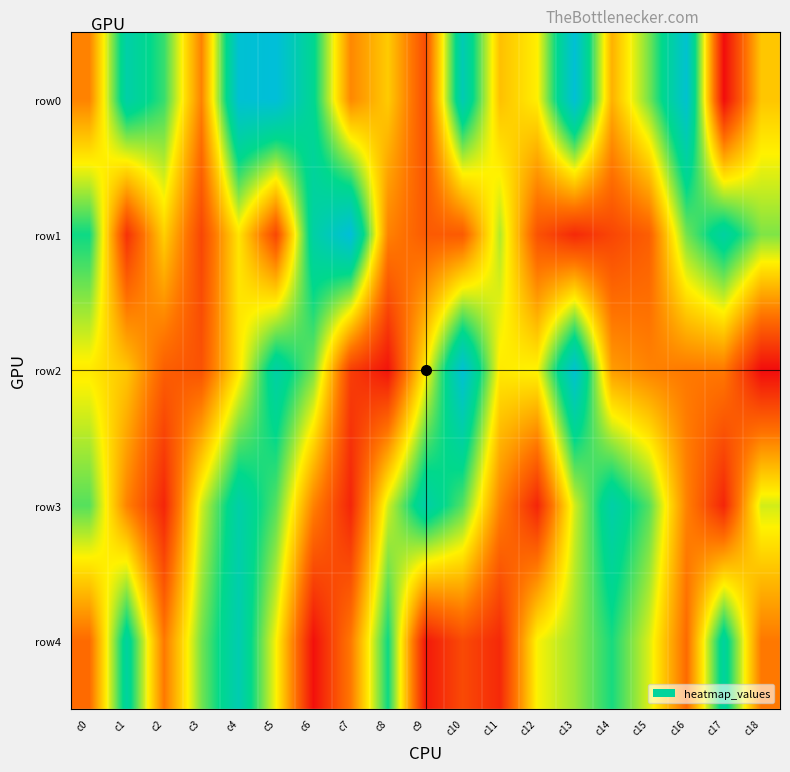

Reading left to right, what are all the values shown in this chart?

row0: c0=30	c1=85	c2=71	c3=30	c4=99	c5=101	c6=78	c7=31	c8=44	c9=18	c10=89	c11=42	c12=51	c13=100	c14=39	c15=65	c16=98	c17=2	c18=43
row1: c0=75	c1=11	c2=45	c3=16	c4=49	c5=16	c6=84	c7=101	c8=30	c9=21	c10=21	c11=59	c12=19	c13=9	c14=16	c15=22	c16=65	c17=83	c18=64
row2: c0=50	c1=43	c2=22	c3=19	c4=49	c5=84	c6=65	c7=14	c8=4	c9=50	c10=99	c11=50	c12=52	c13=98	c14=35	c15=30	c16=28	c17=28	c18=2
row3: c0=68	c1=30	c2=8	c3=56	c4=85	c5=68	c6=30	c7=8	c8=56	c9=85	c10=68	c11=30	c12=8	c13=56	c14=85	c15=68	c16=30	c17=8	c18=56
row4: c0=25	c1=82	c2=28	c3=65	c4=88	c5=52	c6=3	c7=28	c8=75	c9=5	c10=17	c11=9	c12=52	c13=61	c14=74	c15=55	c16=25	c17=82	c18=28